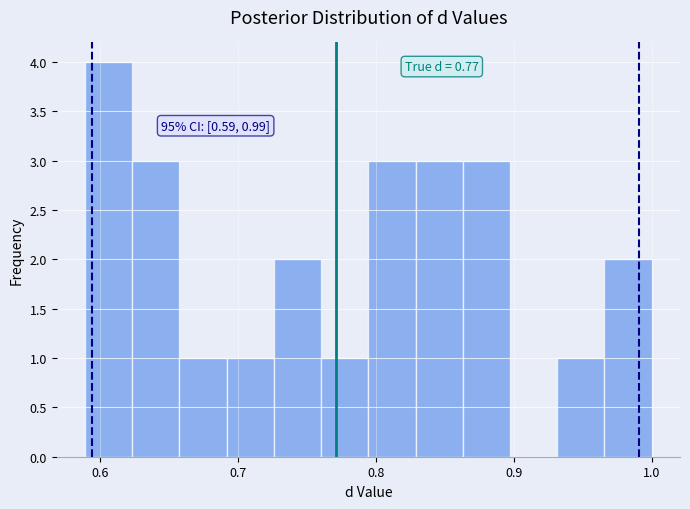

Around what value on the x-axis is the tallest bar? Give the approximate position of its centre, as read against the axis.

0.61